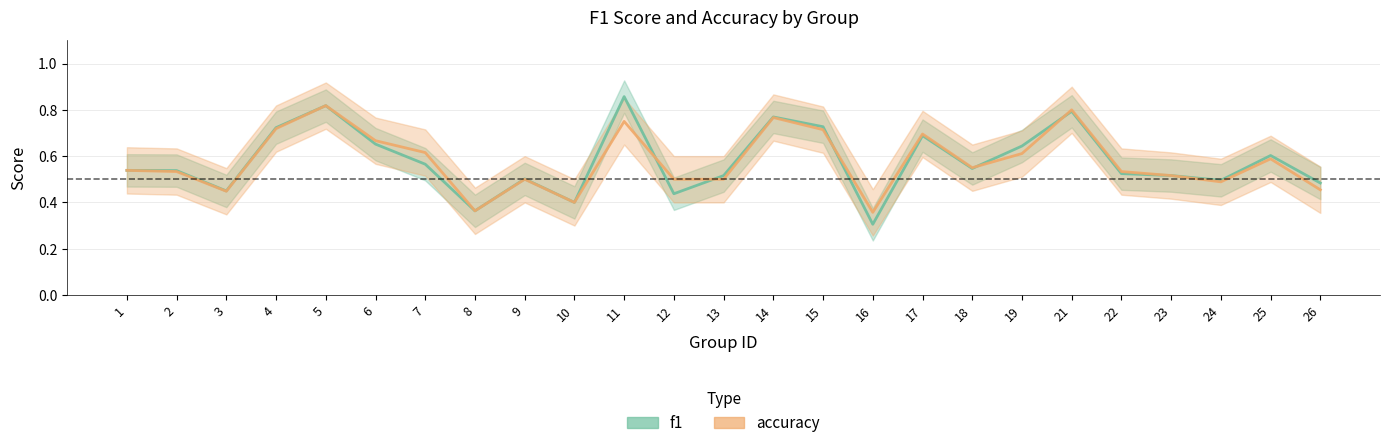

What is the total value across all series at 23?

1.0